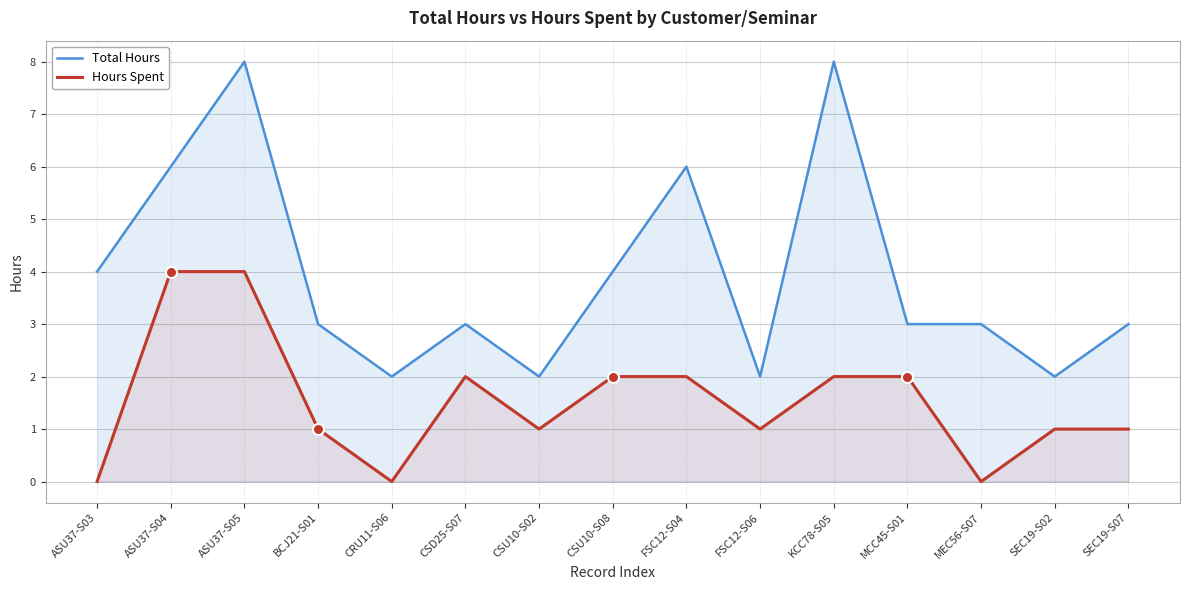

What is the sum of all Total Hours values?

59